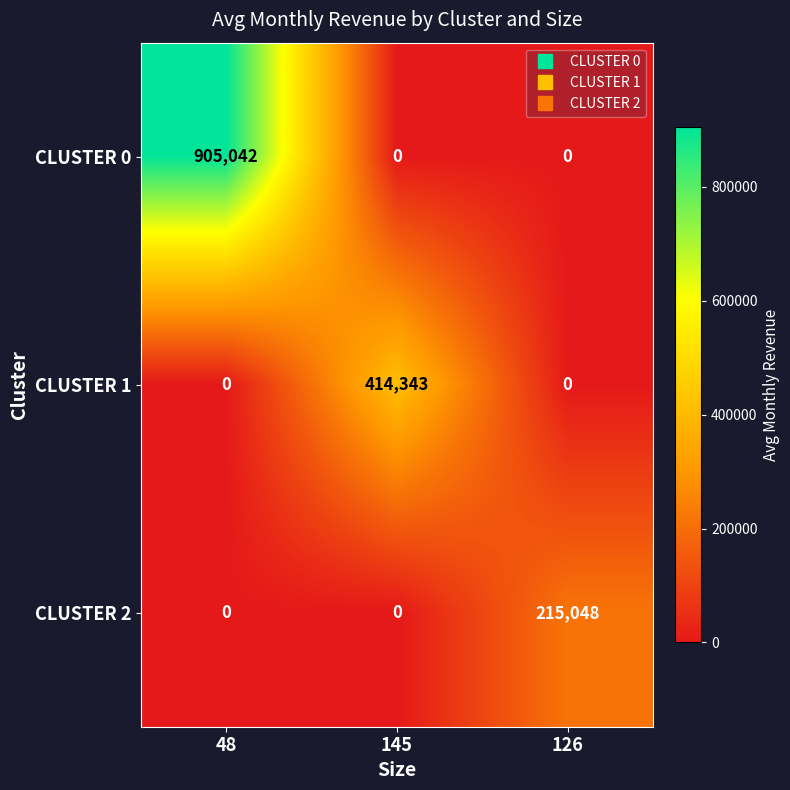

What is the difference between the highest and lowest values at 145?

414343